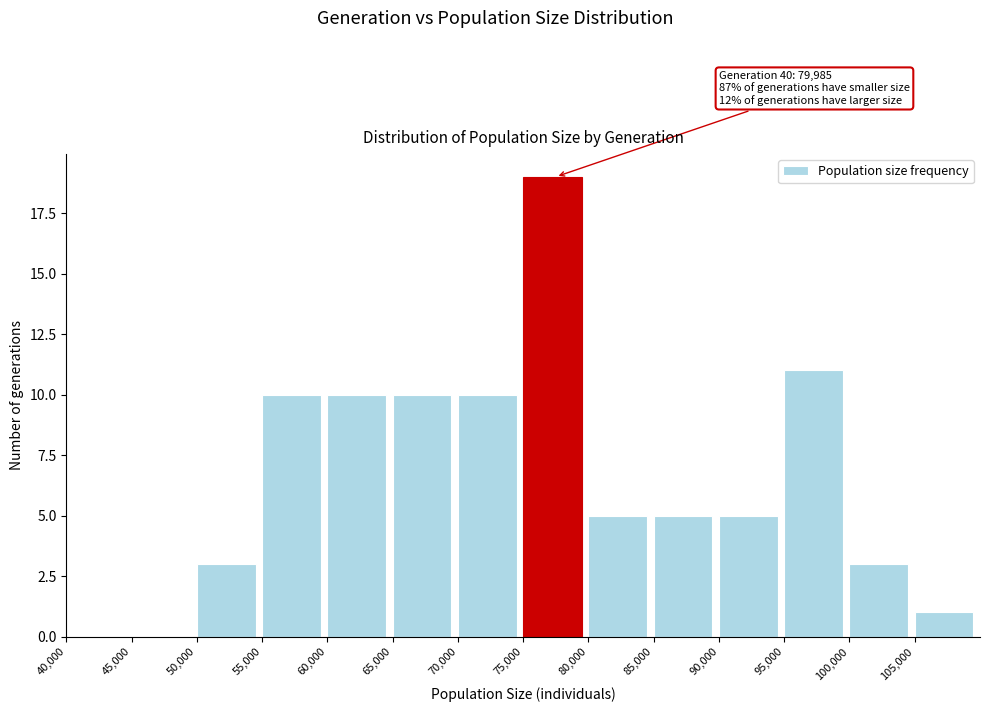

Which range on the x-axis has the tallest bar?

75000 to 80000